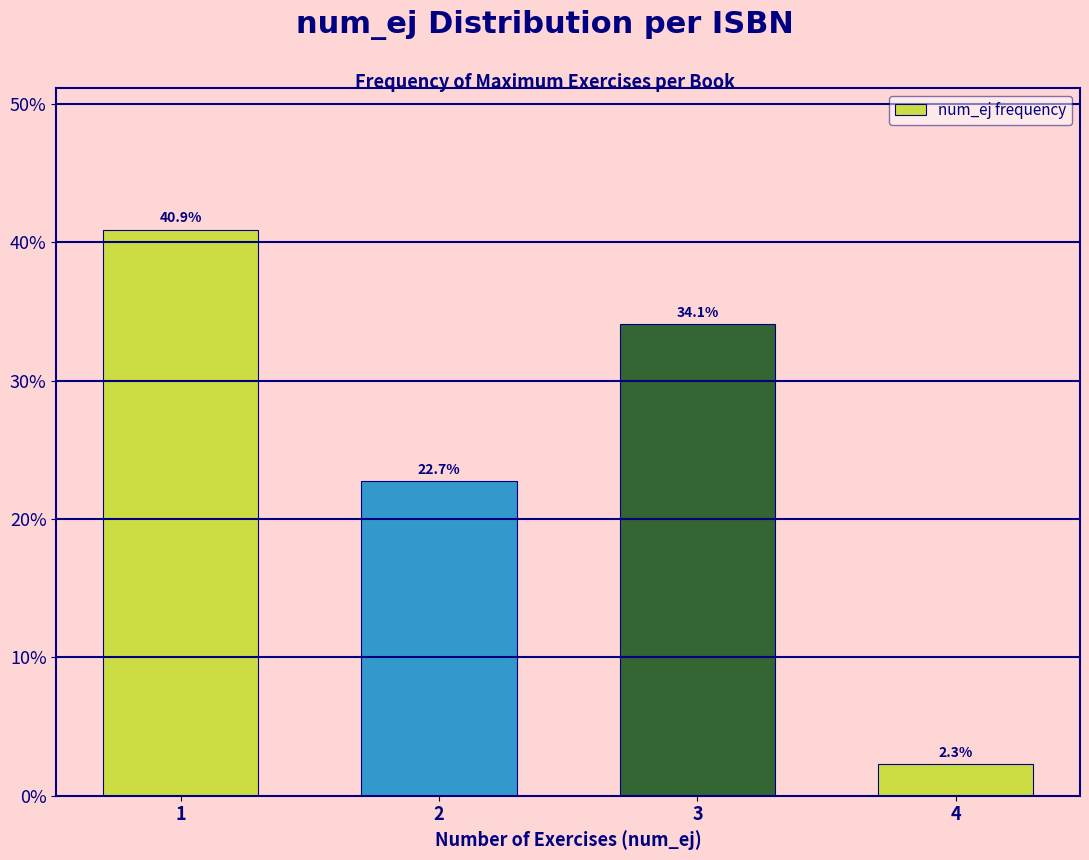

Does the chart contain any negative values?

No